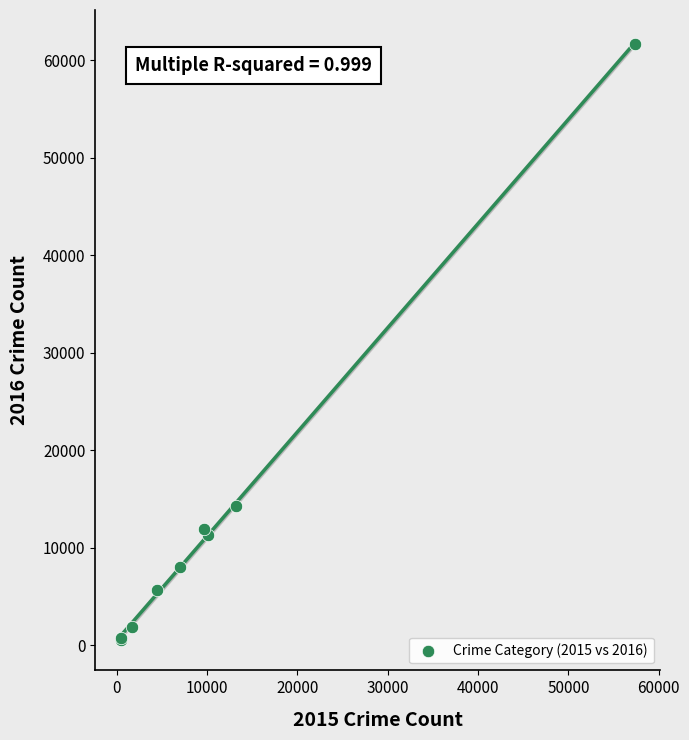

What Y value in the scatter plot is closest to 31069?

14289